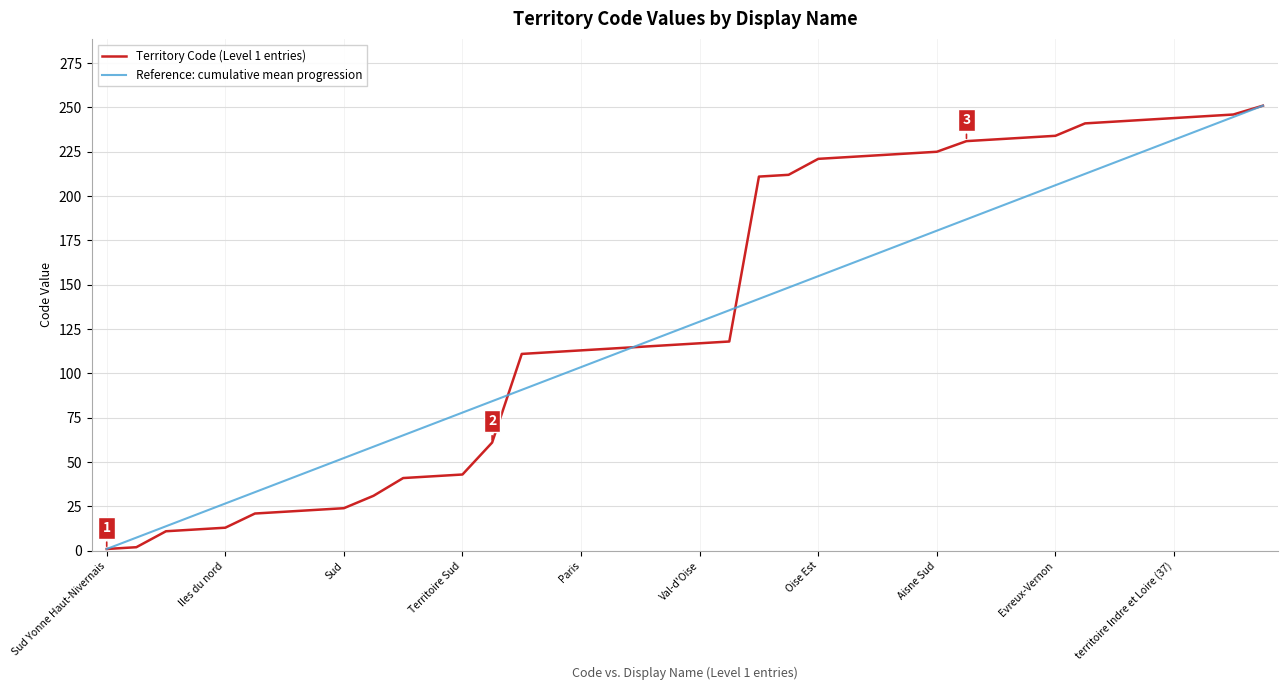

Rank the series by their average value, from highest to lowest.

Territory Code (Level 1 entries), Reference: cumulative mean progression